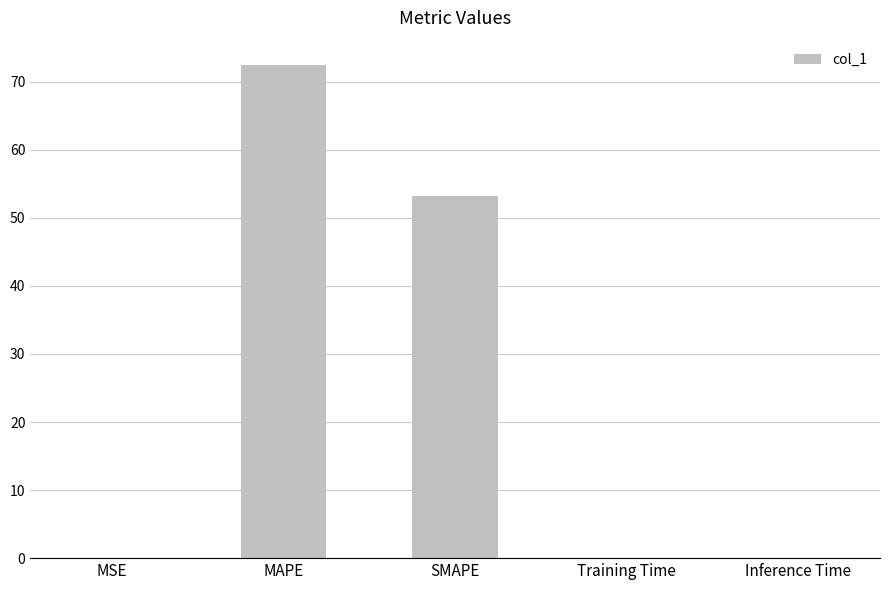

Which has a higher value, SMAPE or MSE?

SMAPE